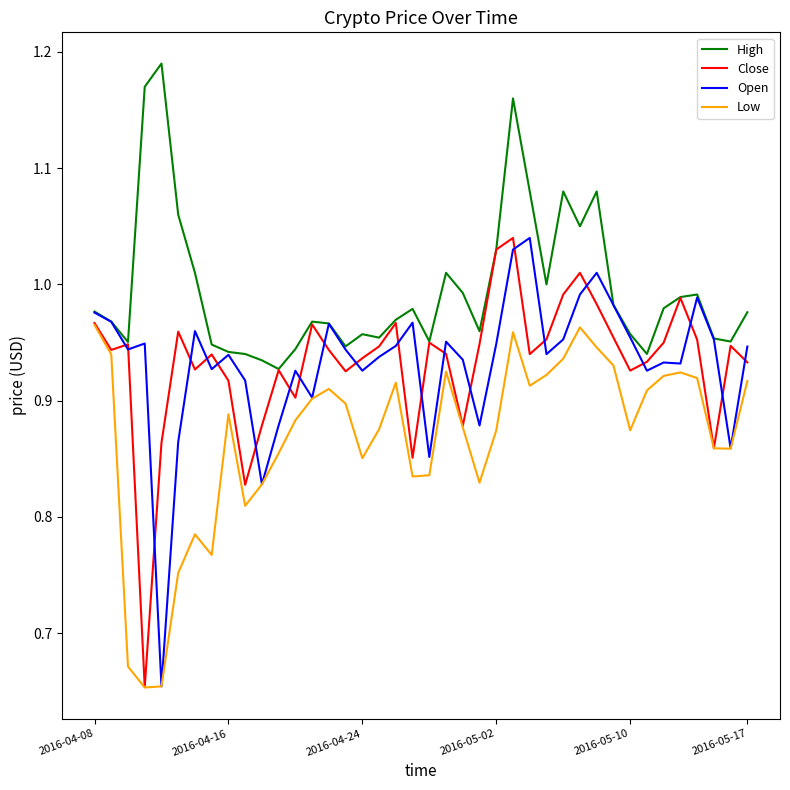

Which series has the largest total across all categories?

High